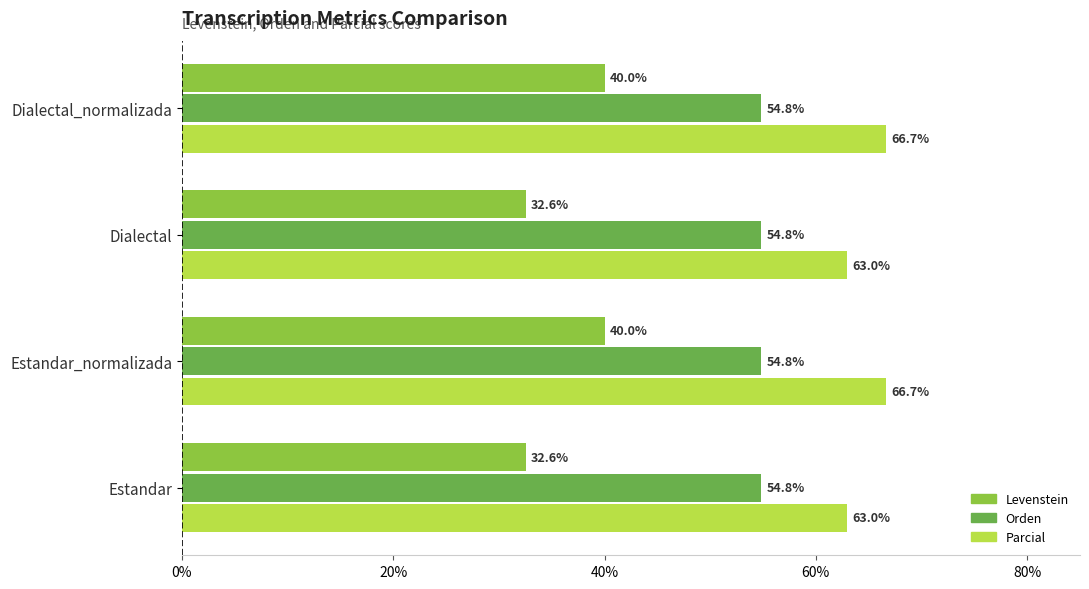

Is it true that Parcial equals 66.7 at Dialectal_normalizada?

True